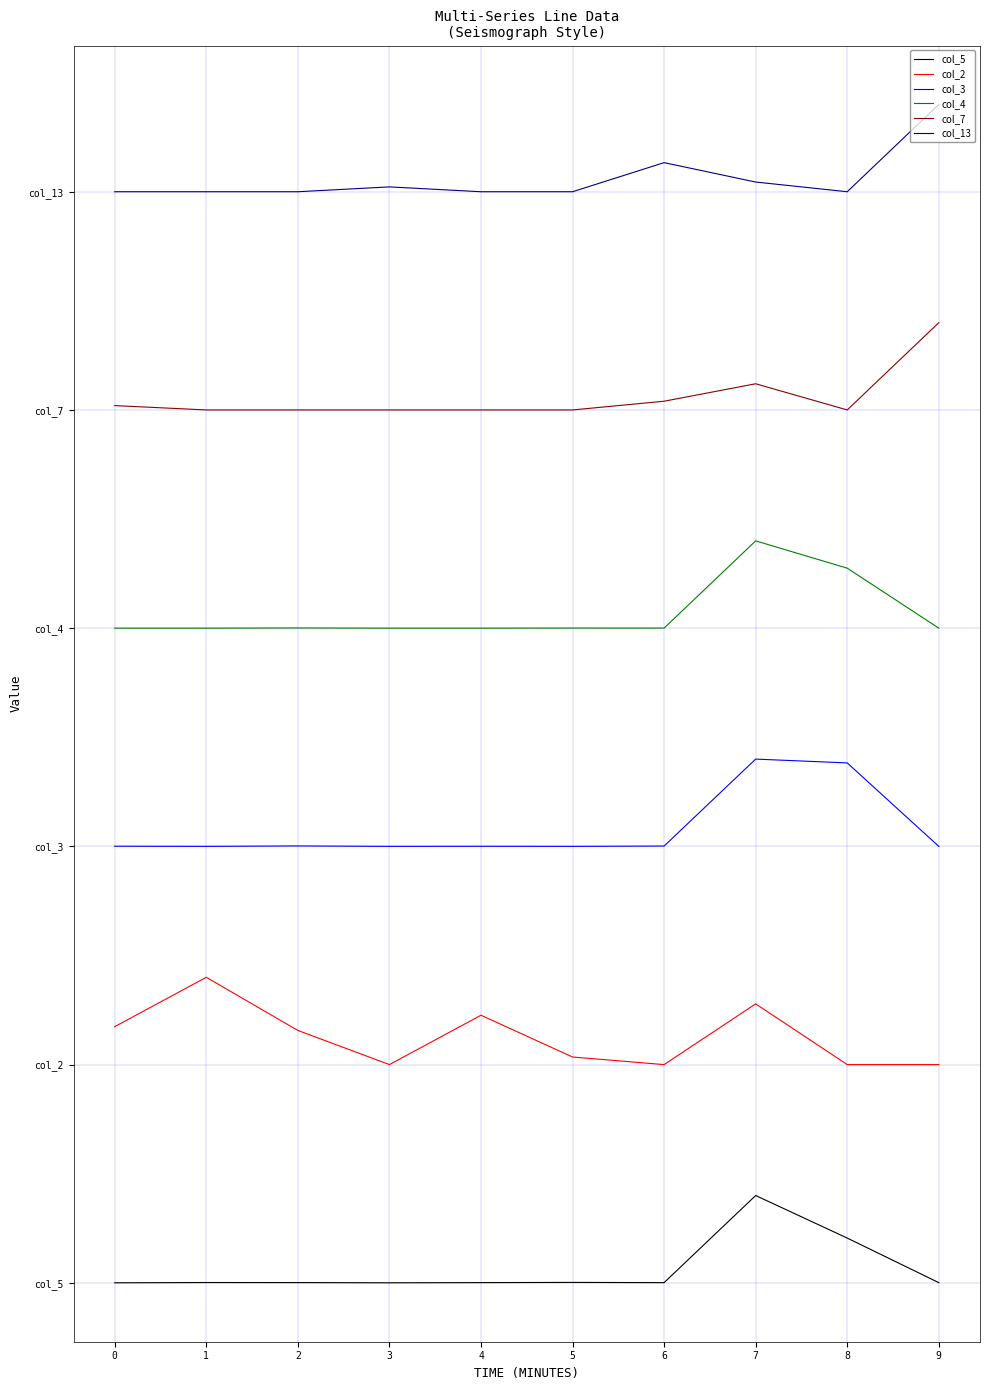

What is the difference between the highest and lowest values at 8?

4.8